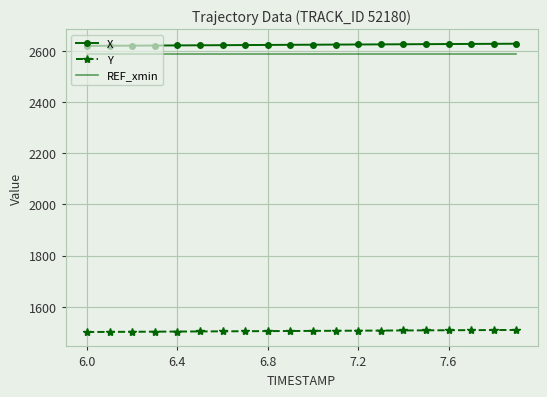

True or false: X and Y cross at least once.

False